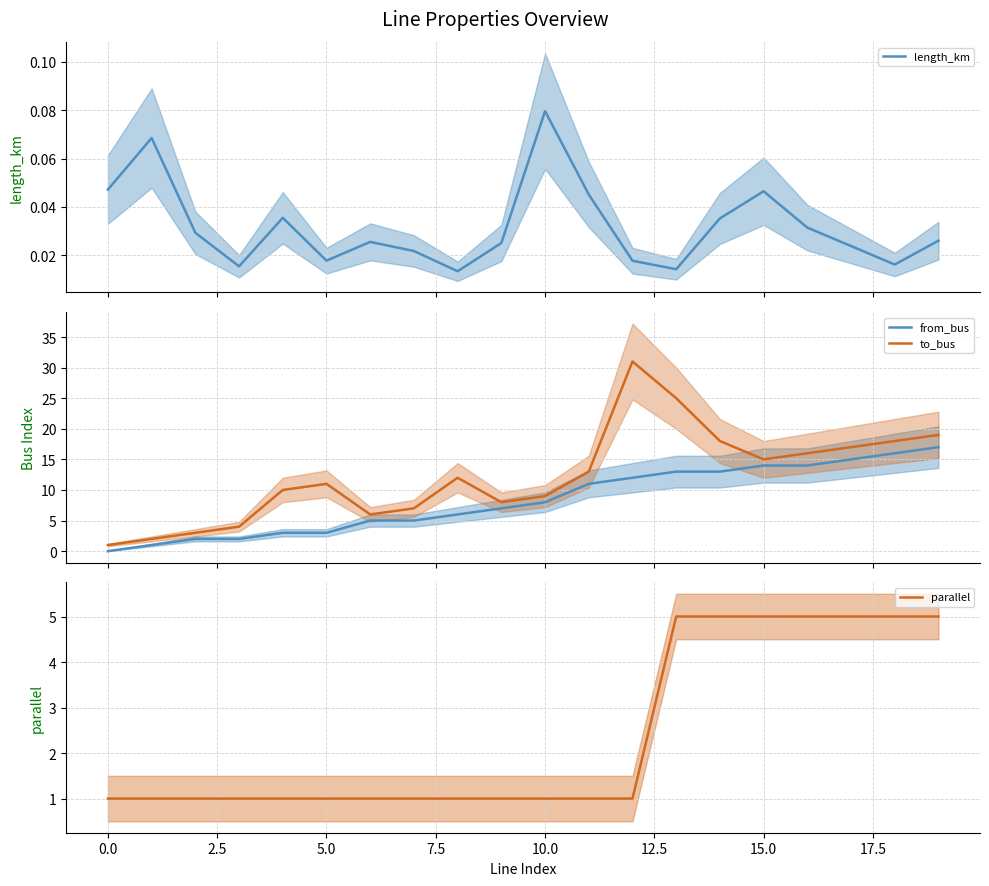

How many lines are shown in the chart?

4